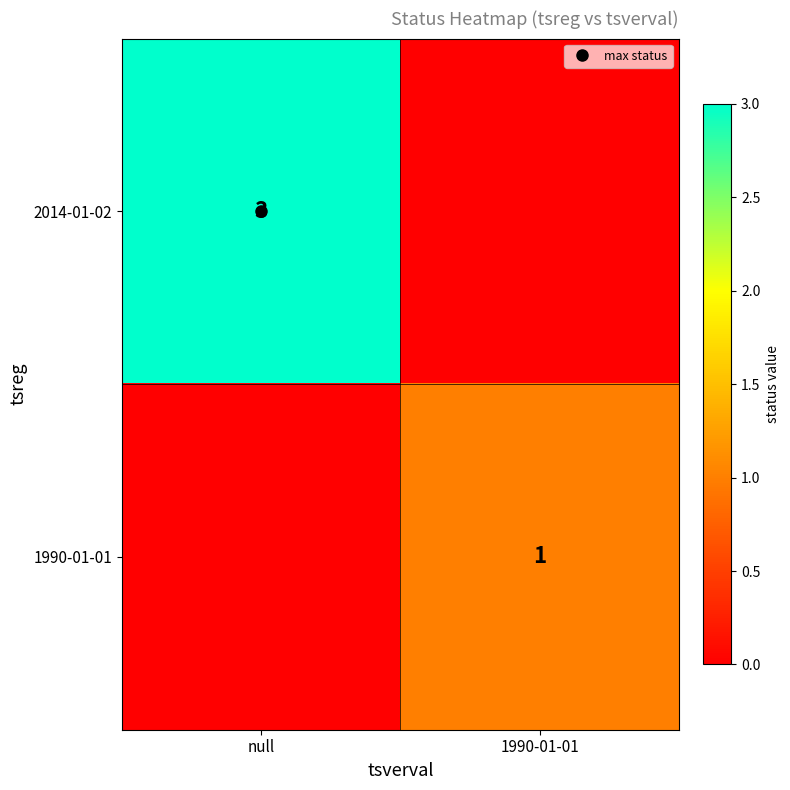

At which category is the sum across all series the highest?

null